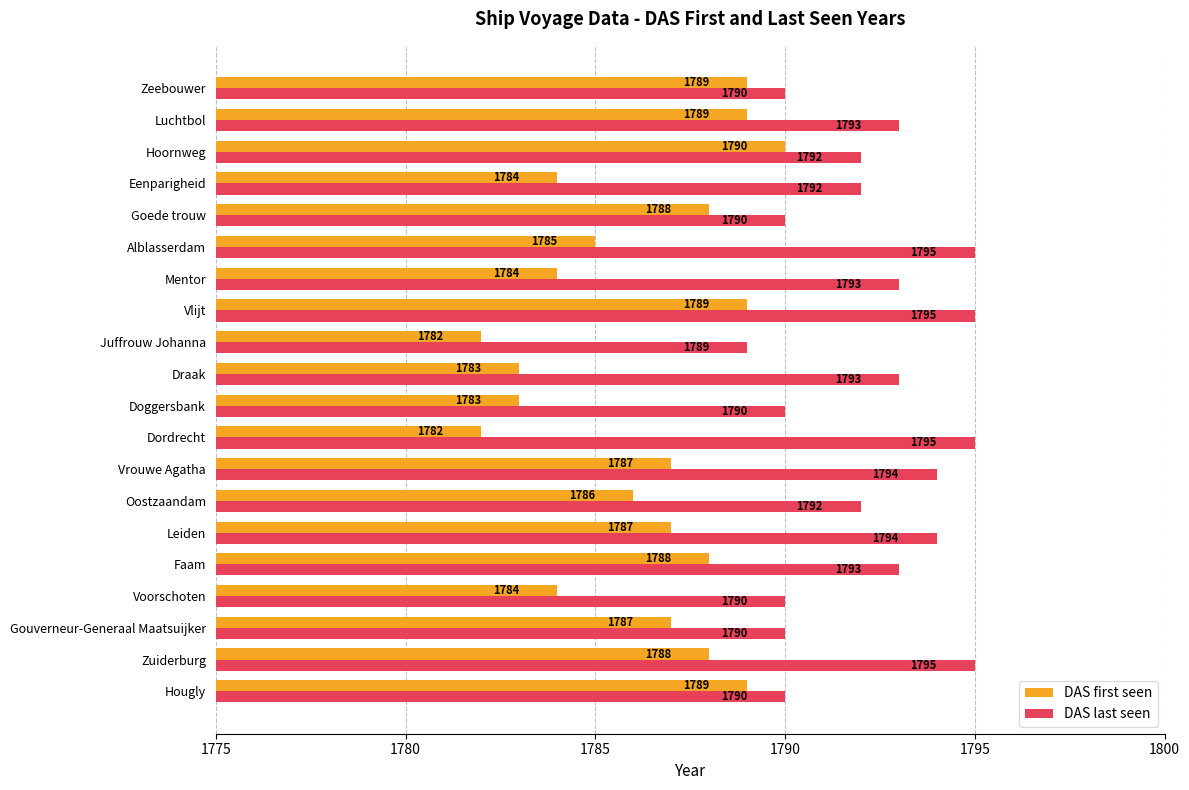

The DAS last seen series shows 1793 at Luchtbol. True or false?

True